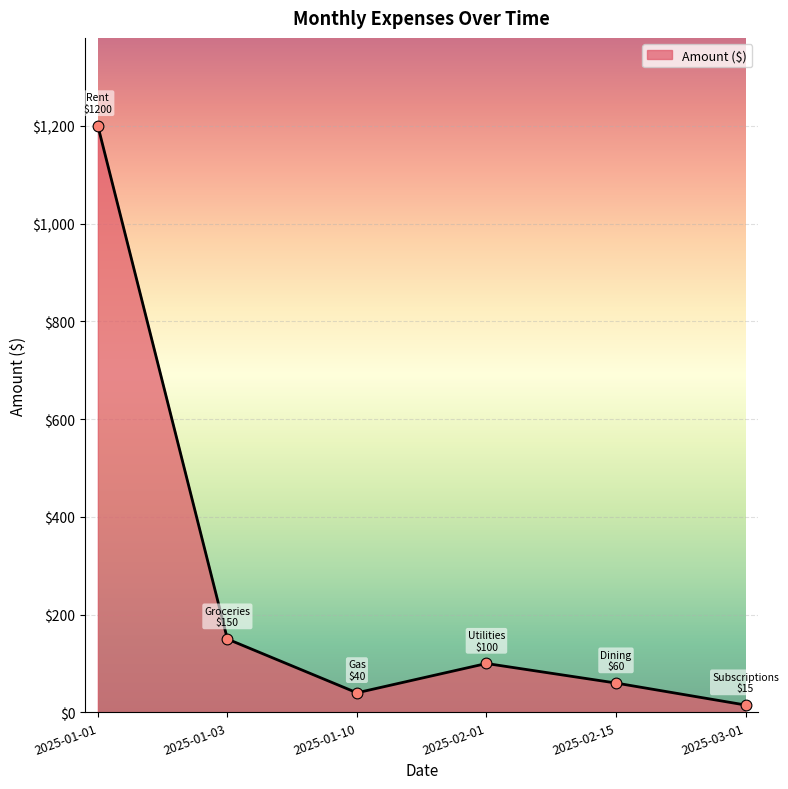

Which has a higher value, 2025-01-01 or 2025-03-01?

2025-01-01